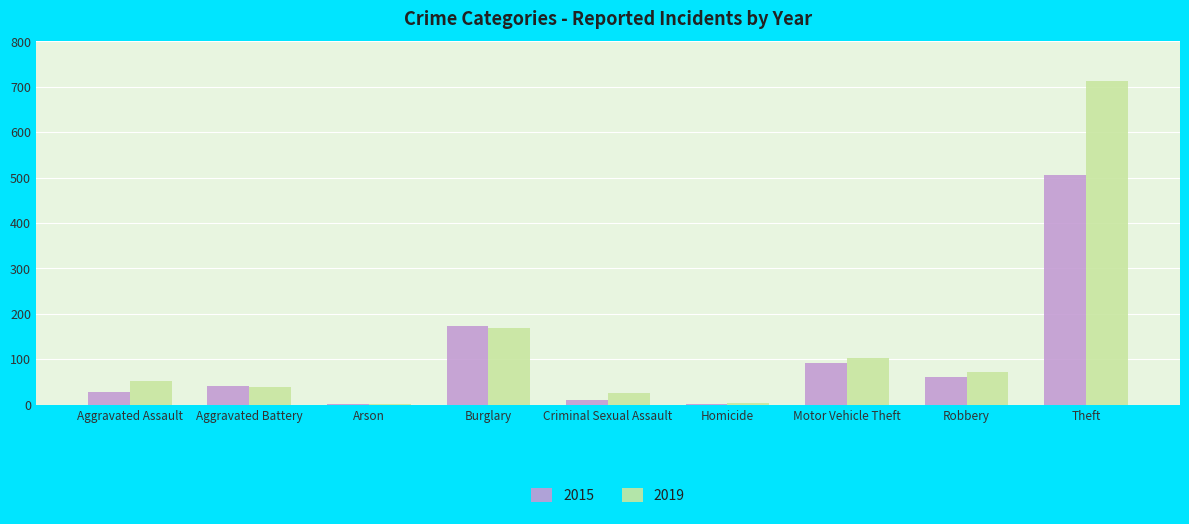

True or false: 2019 has a value of 44 at Robbery.

False